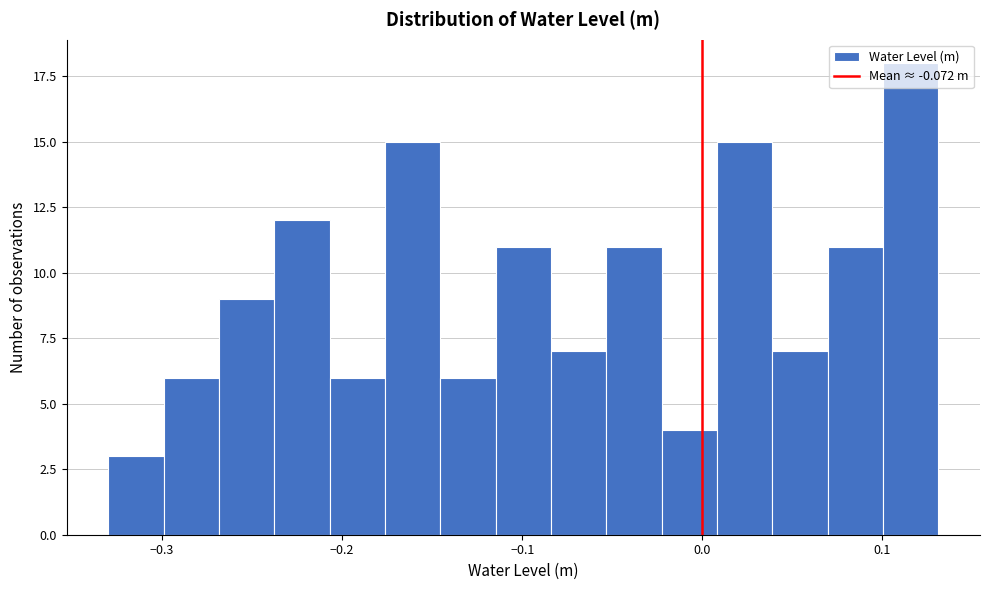

Read against the x-axis, roughly where is the centre of the tallest bar?

0.12